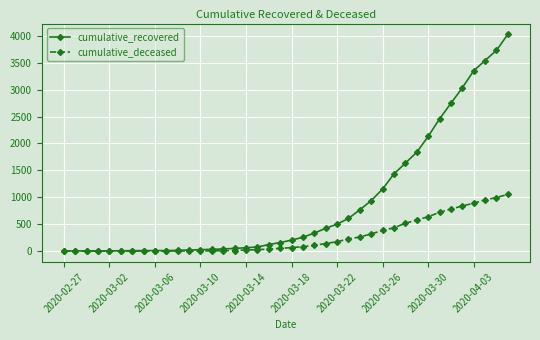

Rank the series by their average value, from lowest to highest.

cumulative_deceased, cumulative_recovered